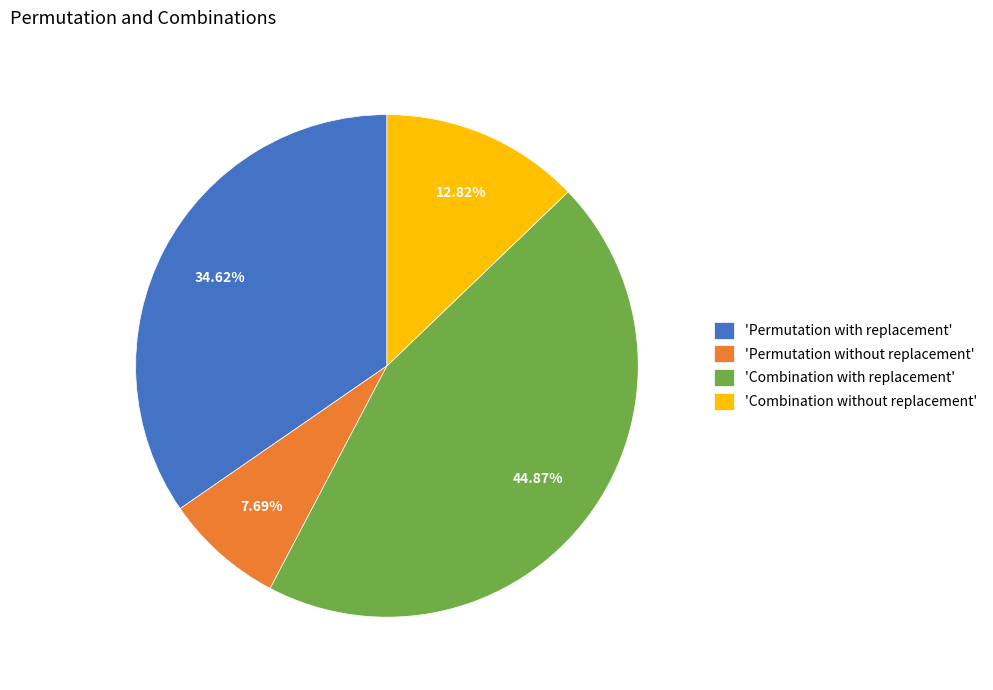

How many segments does this pie chart have?

4